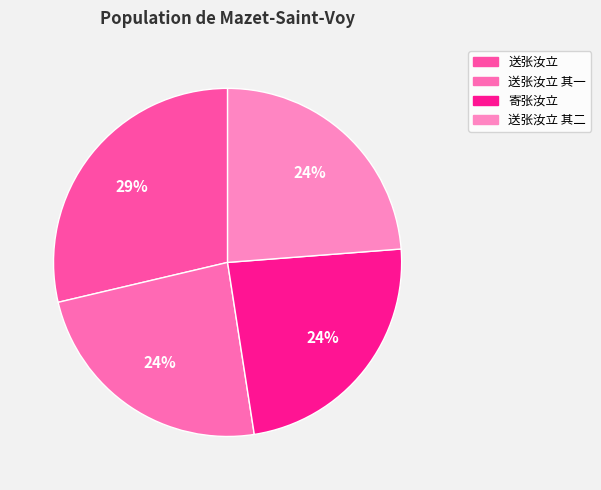

Does any single category account for the majority?

No